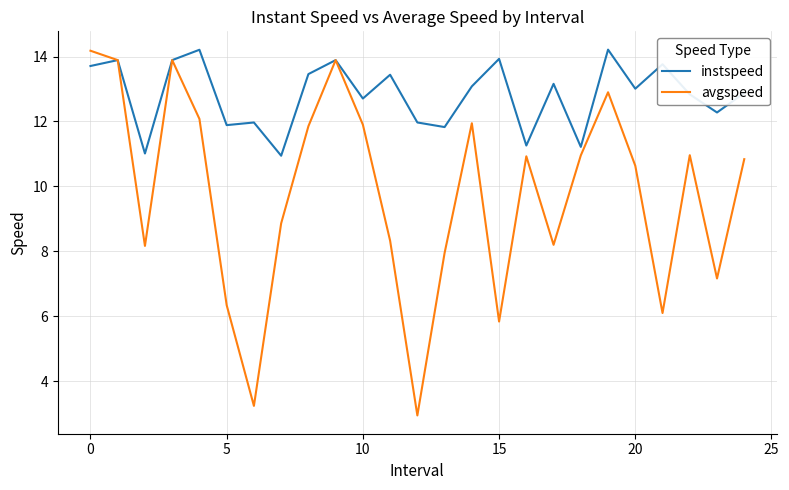

What is the smallest value displayed?

2.9